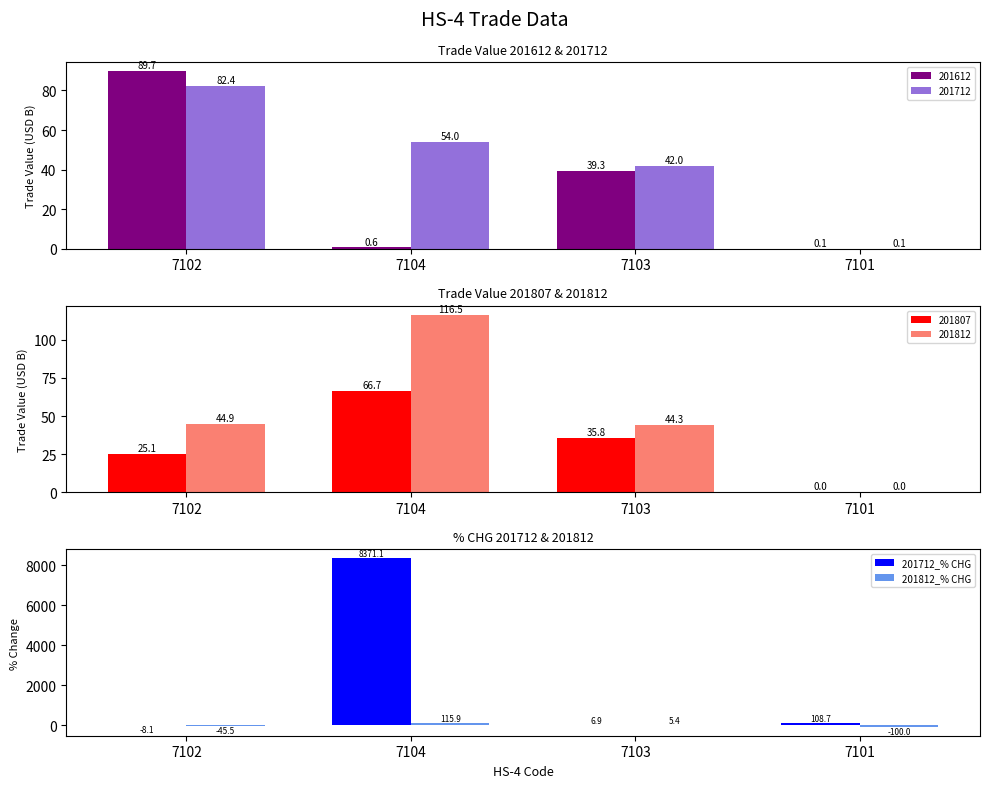

What is the sum of all 201812_% CHG values?

-24.2